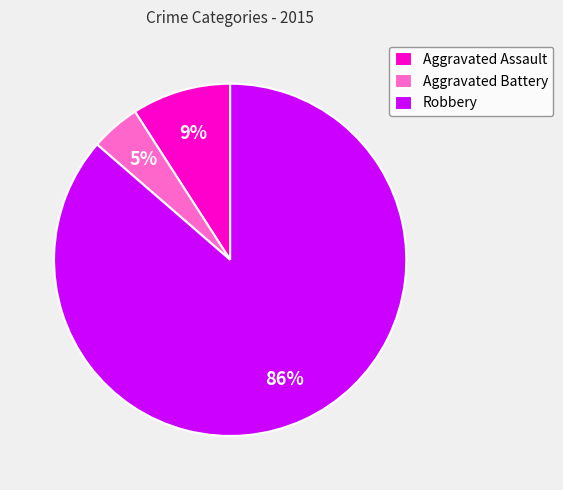

How many slices are in this pie chart?

3